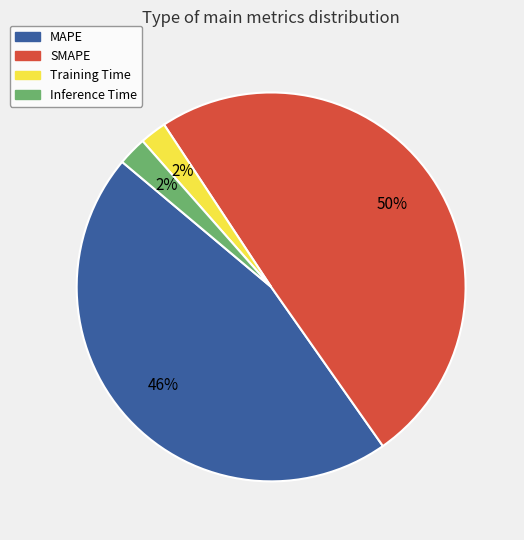

True or false: SMAPE accounts for 35% of the total.

False